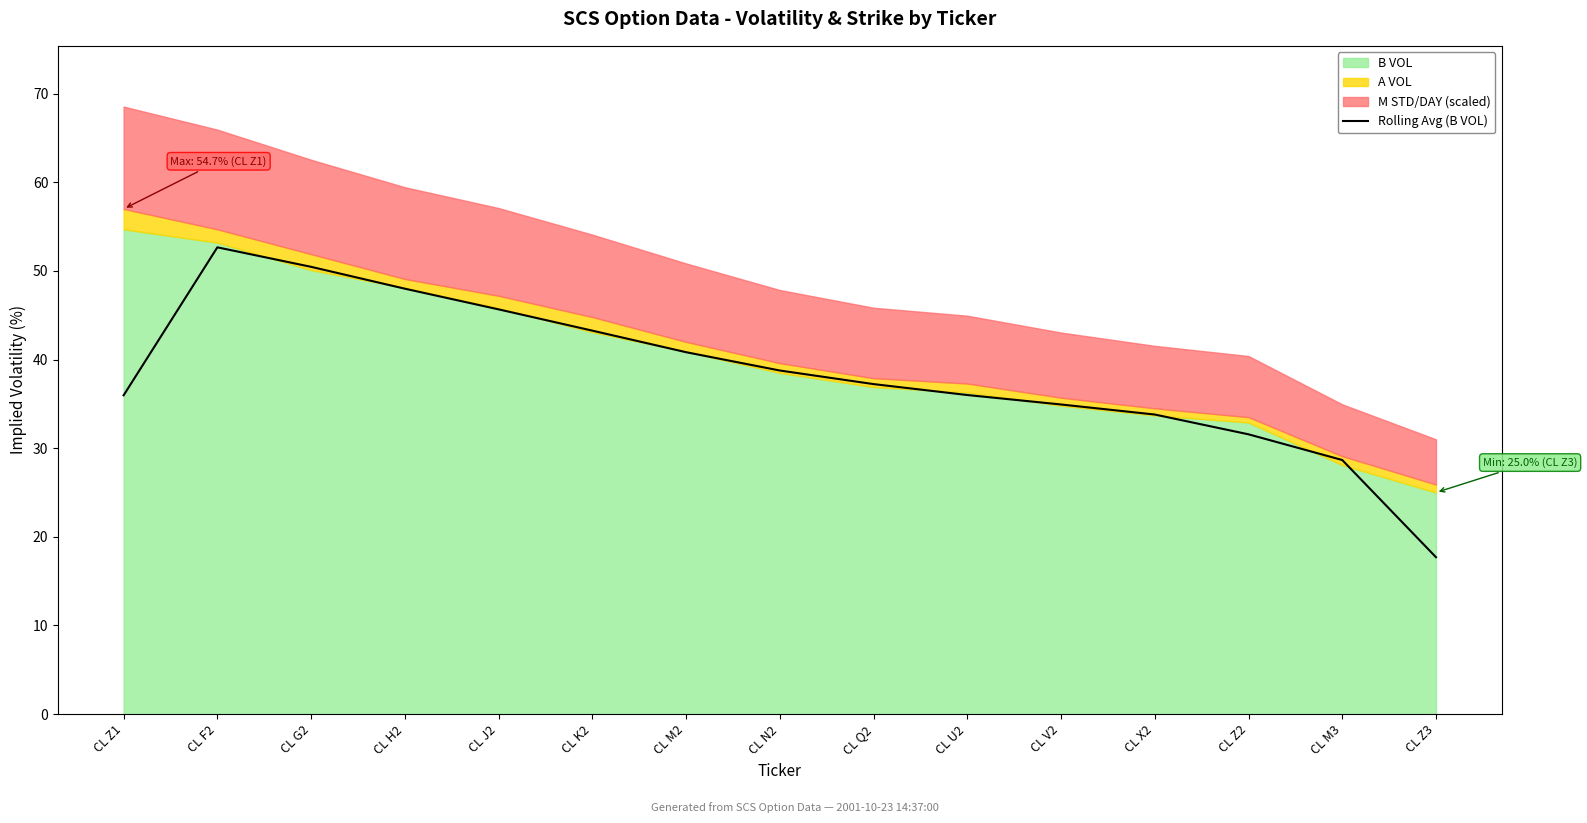

Is it true that Rolling Avg (B VOL) equals 60.2 at CL U2?

False